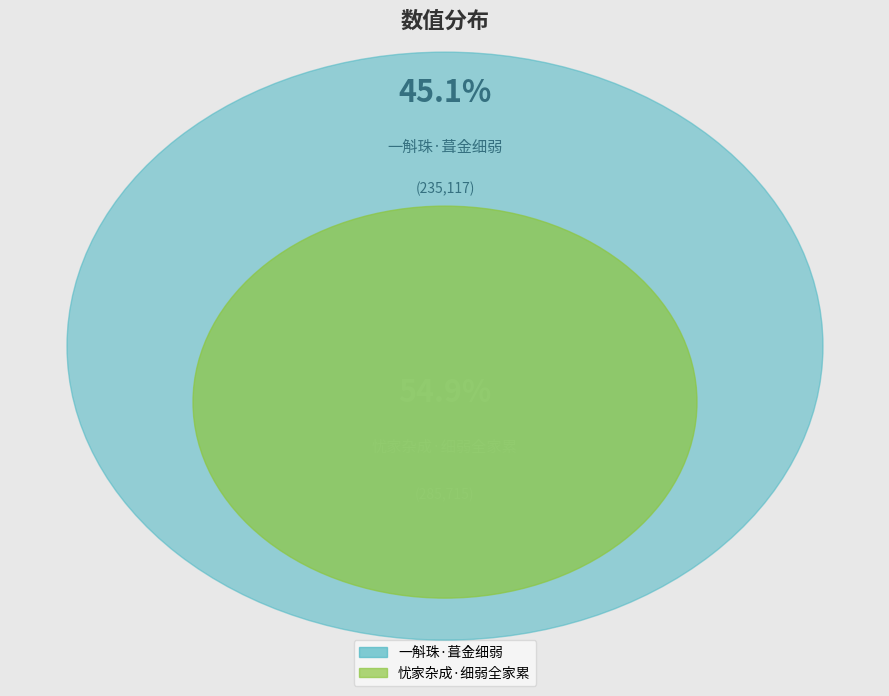

Is it true that 忧家杂成·细弱全家累 is 55% of the pie?

True